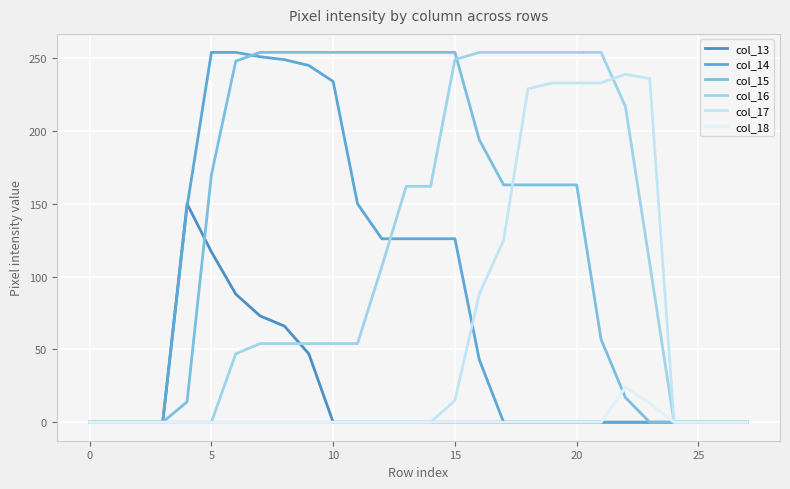

What is the difference between the maximum and minimum values in the col_16 series?

254